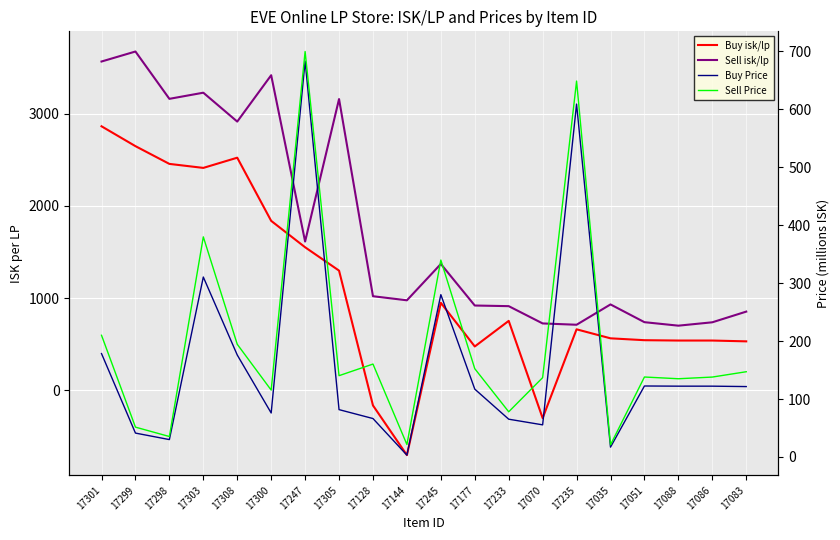

What position from the right is 17245?

10